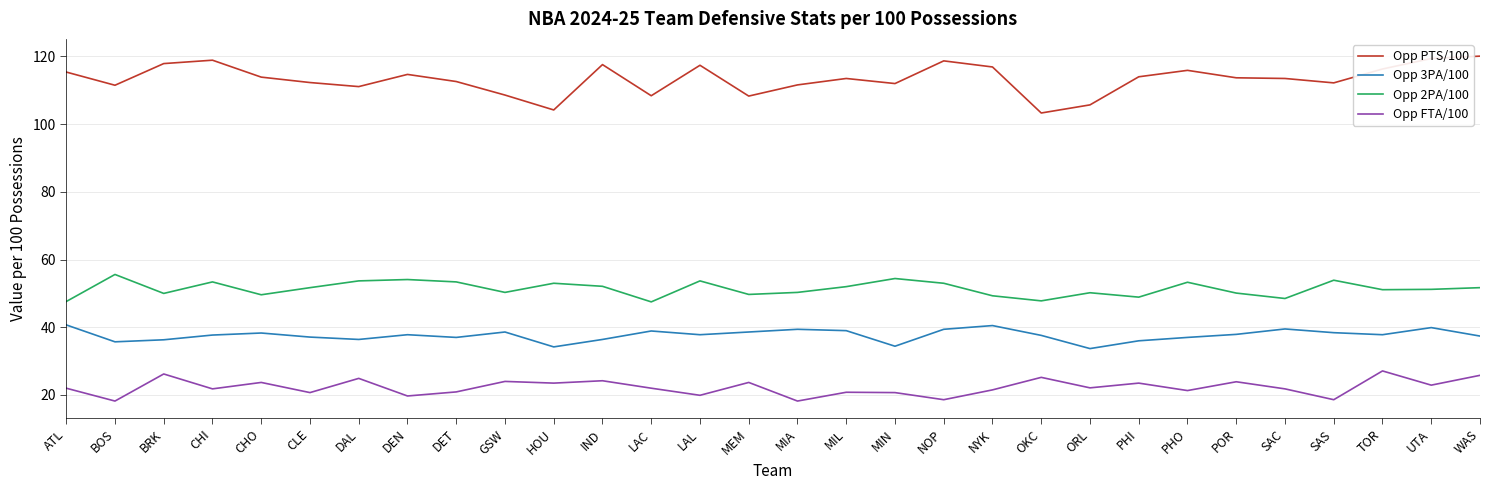

Where is the first local maximum for Opp 2PA/100?

BOS